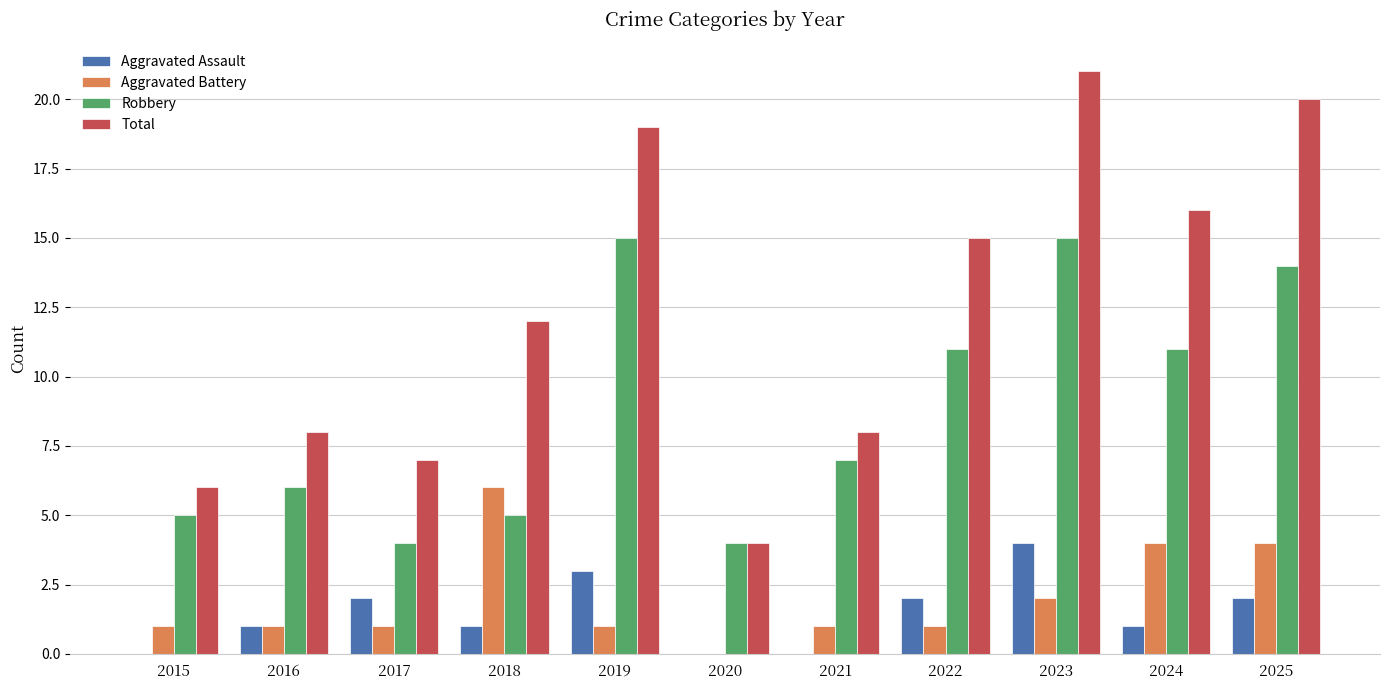

What is the approximate value of Aggravated Battery at 2025?

4